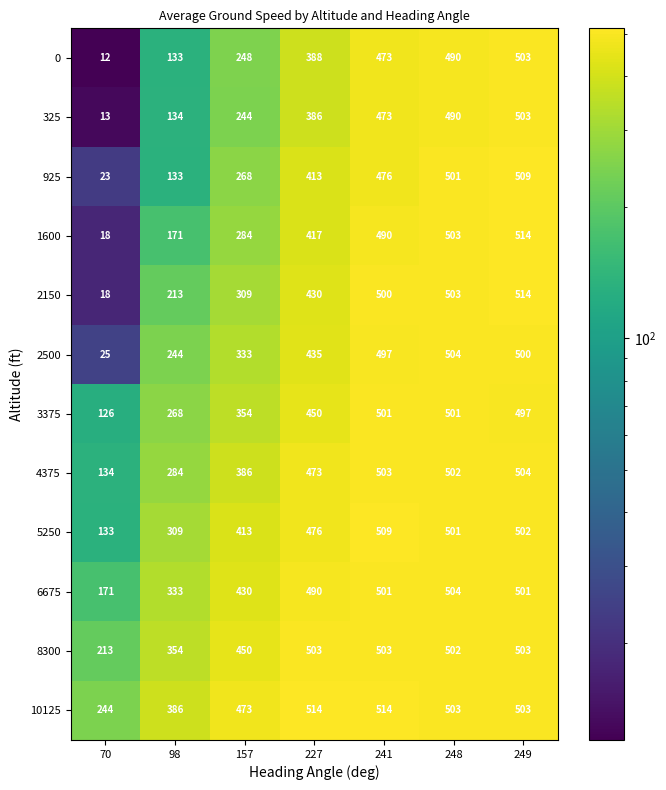

What is the sum of the 925 values at 70 and 157?

291